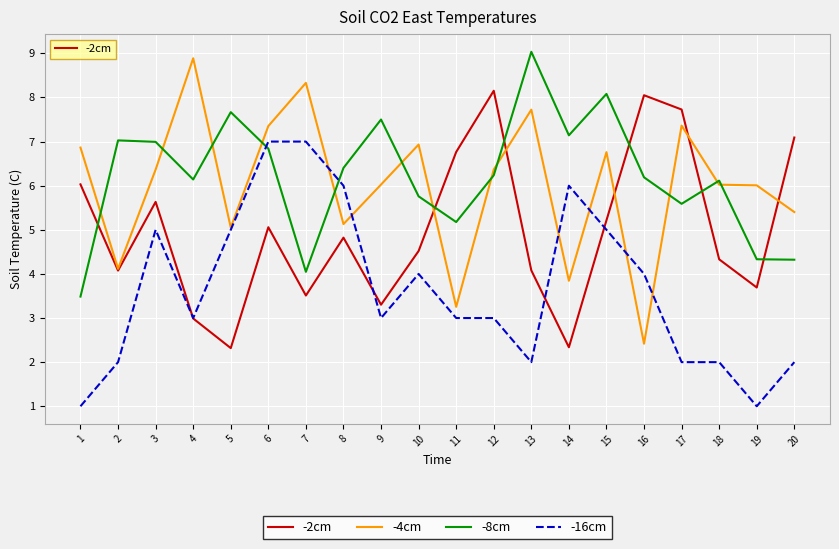

True or false: -16cm has more than 1 points higher than both neighbors.

True